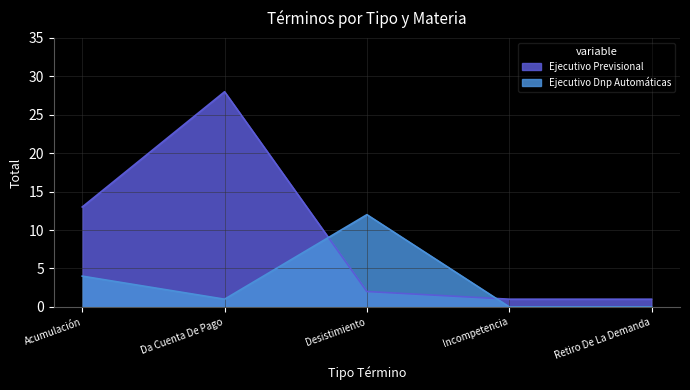

What is the sum of the Ejecutivo Dnp Automáticas values at Acumulación and Retiro De La Demanda?

4